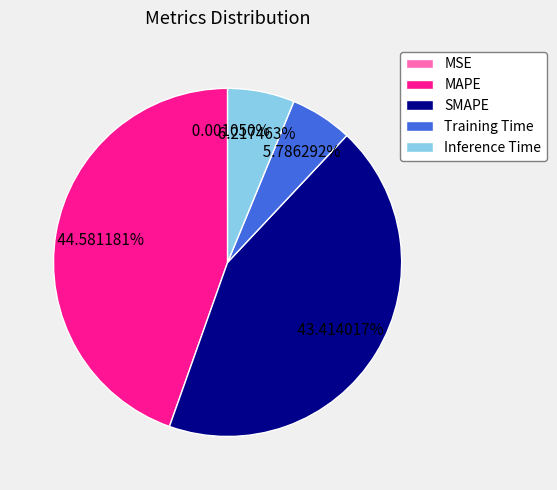

What is the largest slice in the pie chart?

MAPE